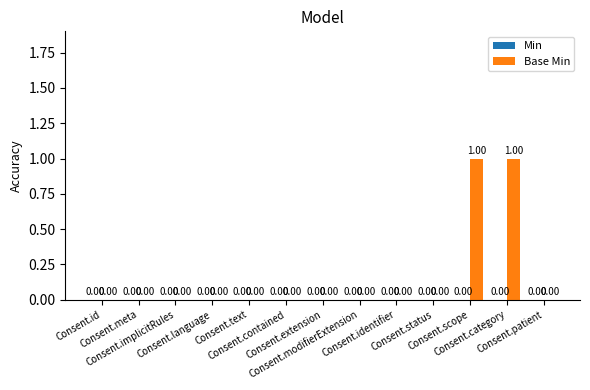

How many distinct data groups are displayed?

1